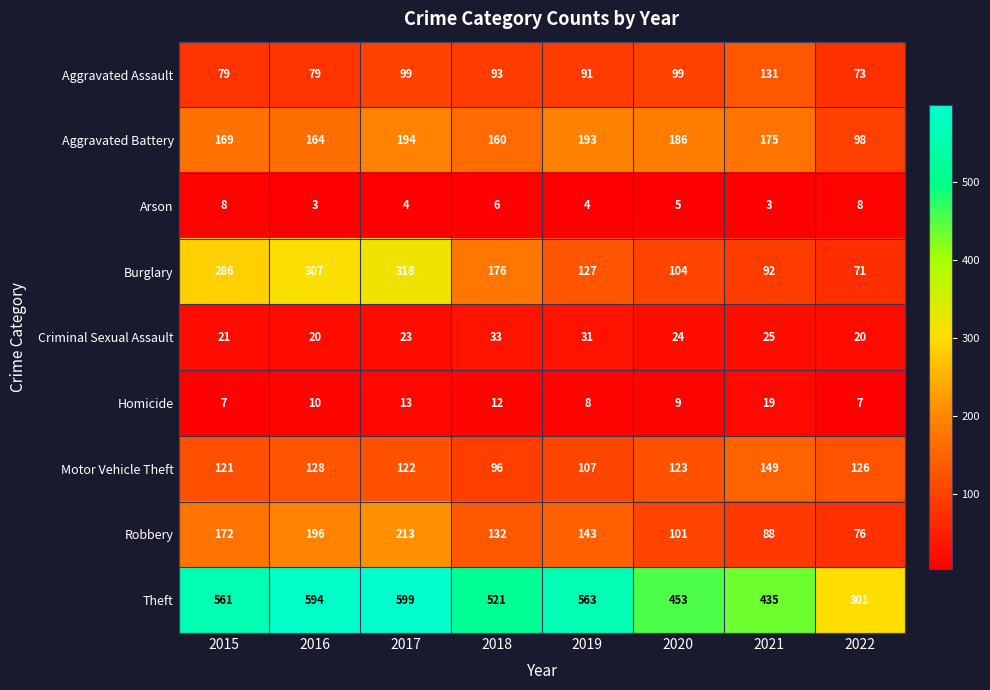

How many data points does each series have?

8